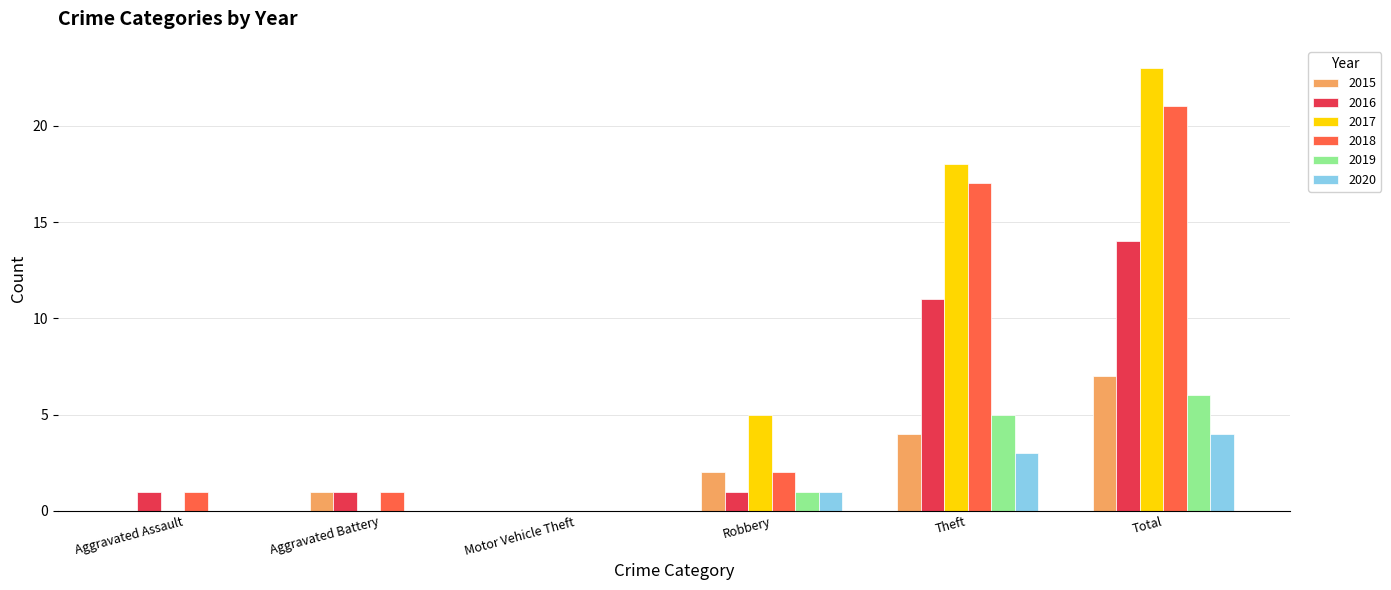

What are all the series names shown in the legend?

2015, 2016, 2017, 2018, 2019, 2020